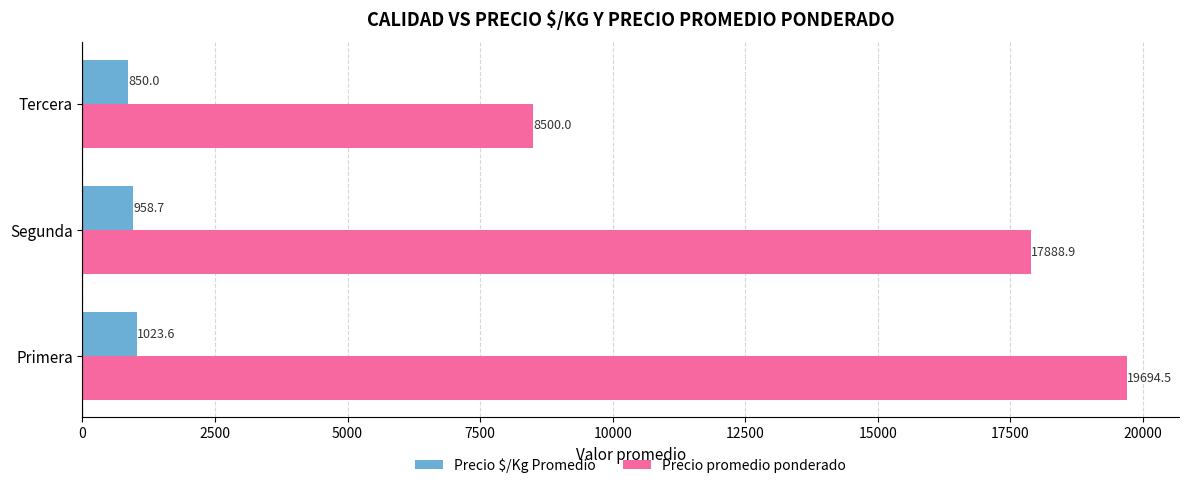

At which category is the sum across all series the highest?

Primera